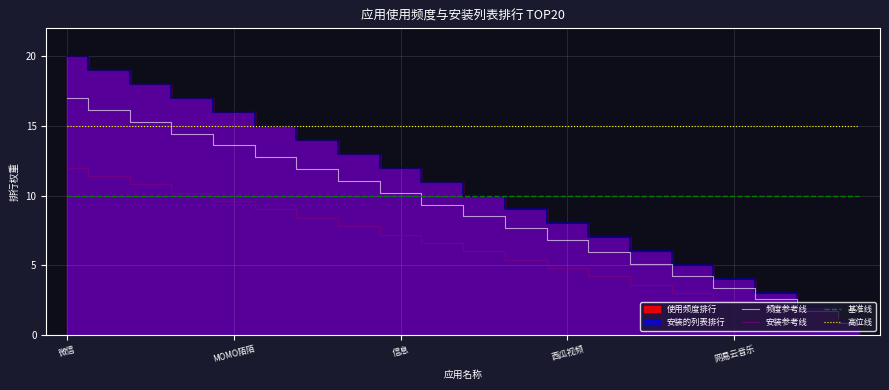

The value of 频度参考线 at 信息 is 5.1. True or false?

False